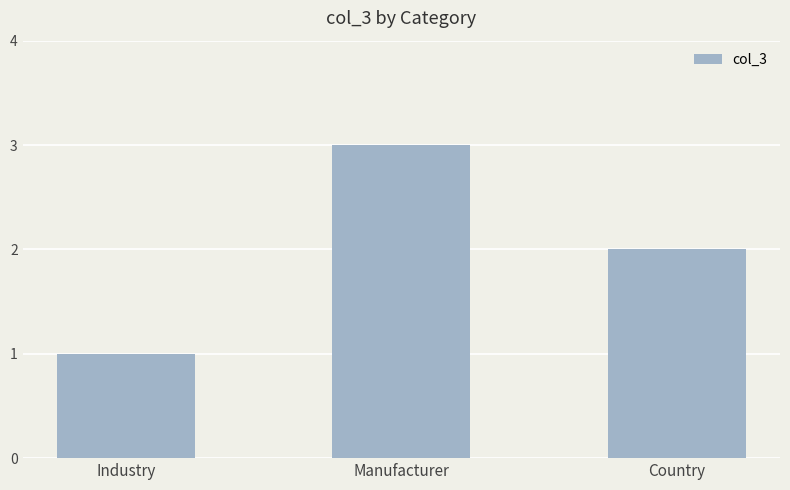

How many bars are there in total?

3